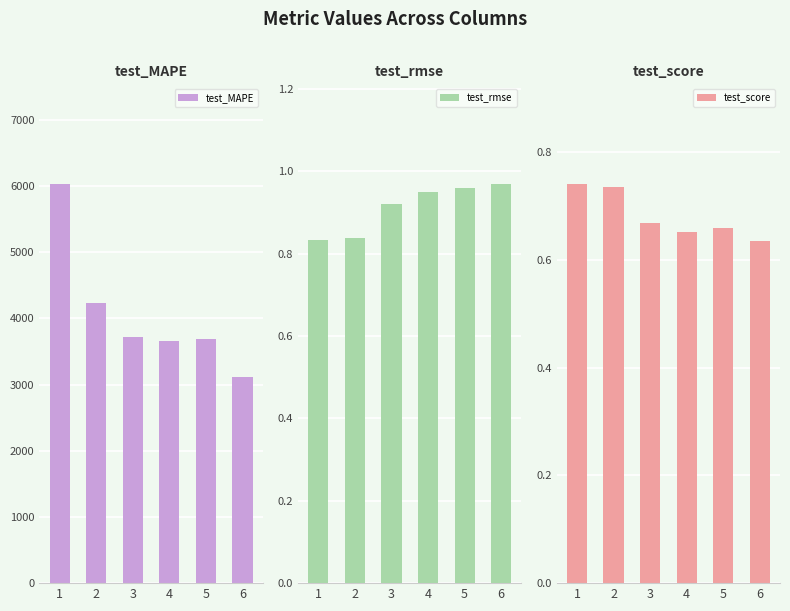

What is the smallest value displayed?

0.6